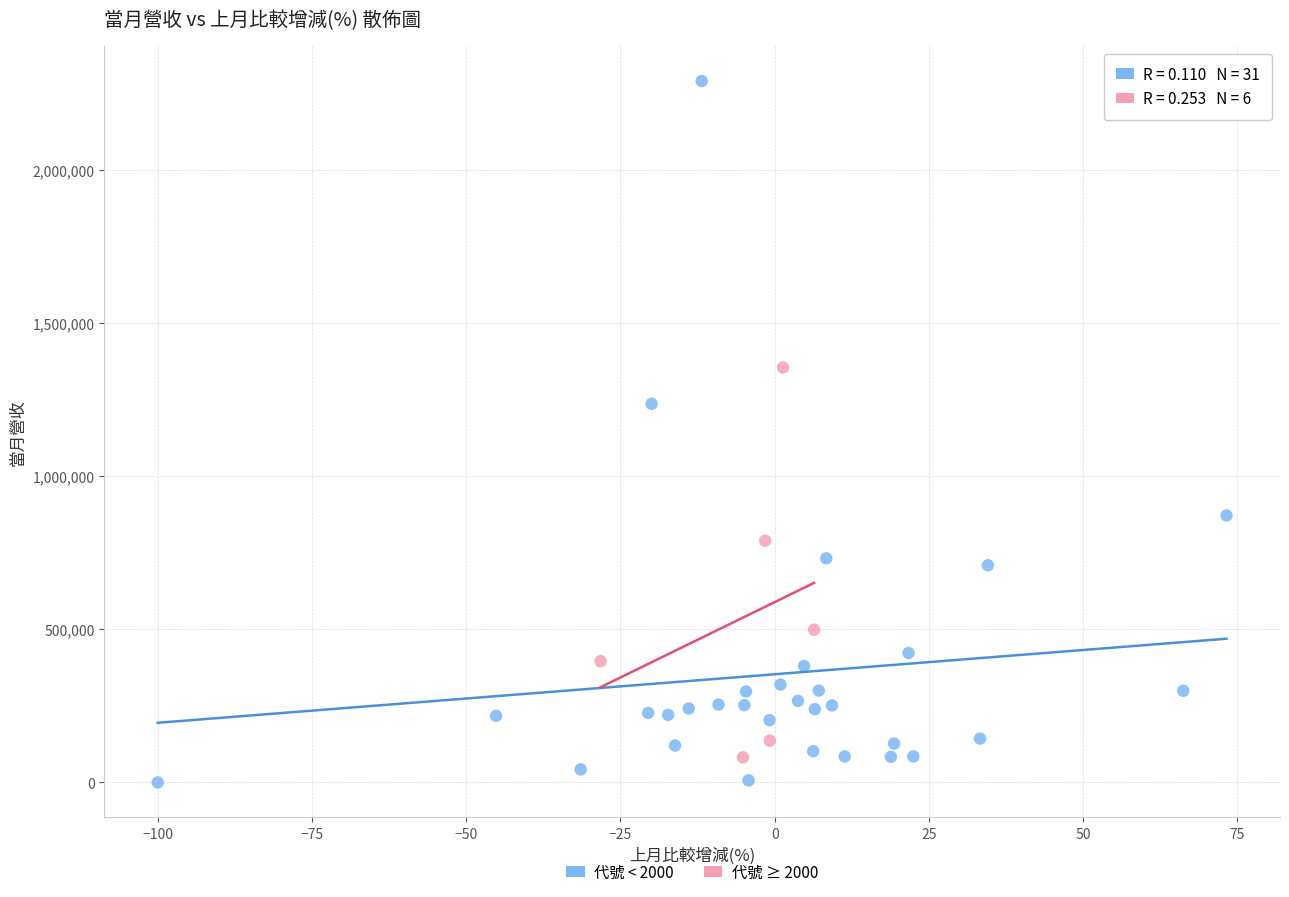

Which series has the widest spread of Y values?

代號 < 2000